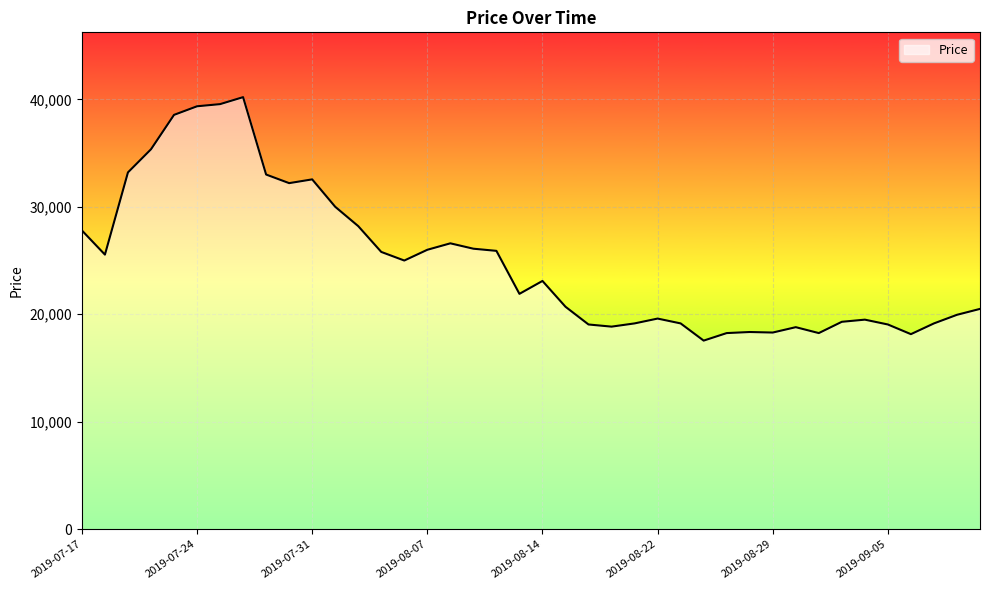

What is the greatest value displayed?

40200